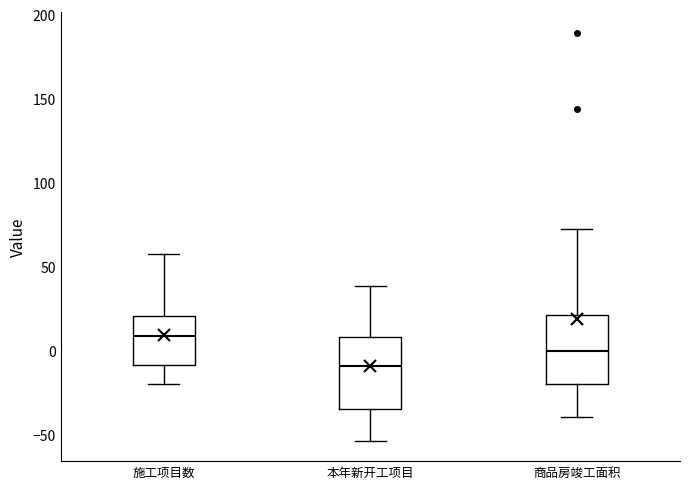

Where does the upper whisker of the box for 商品房竣工面积 end on the y-axis? The values are not printed on the chart, so give them approximately, as read against the axis.

75